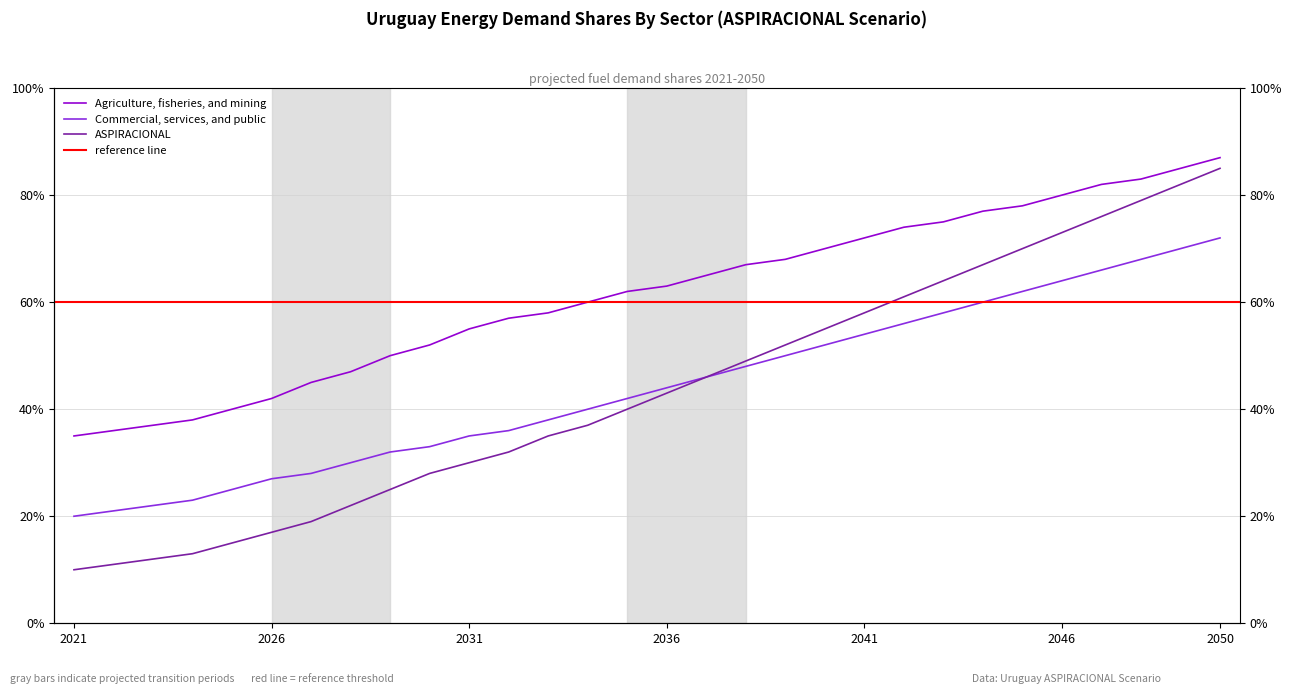

Which series changed the most between 2021 and 2048?

ASPIRACIONAL